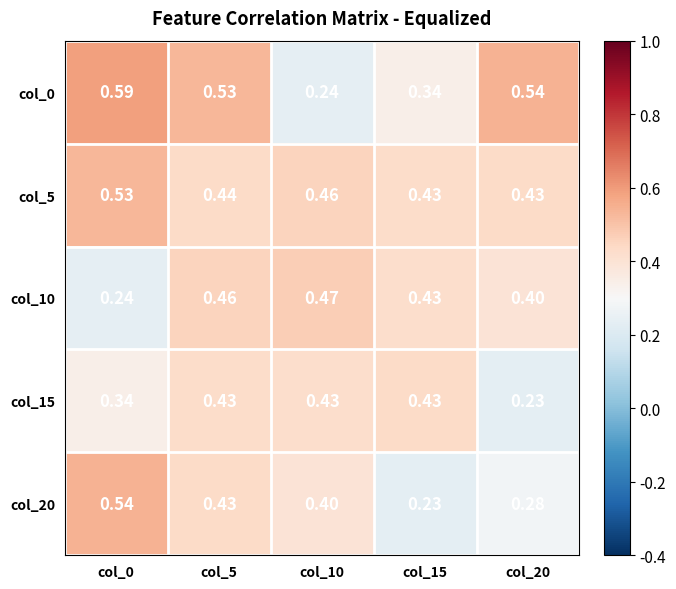

Is the value of col_20 at col_10 greater than the value of col_10 at col_0?

Yes